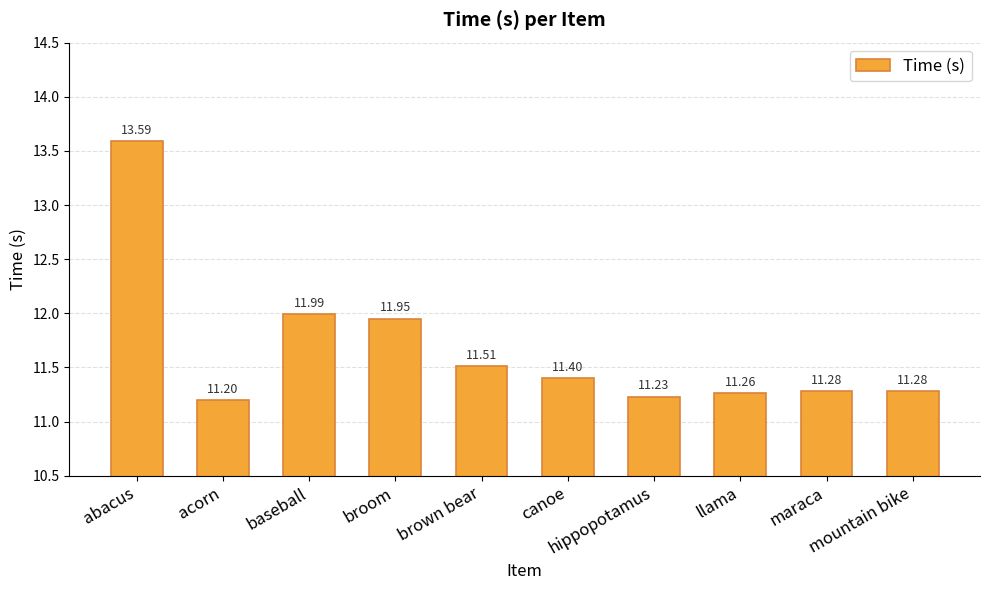

How many bars are there in total?

10